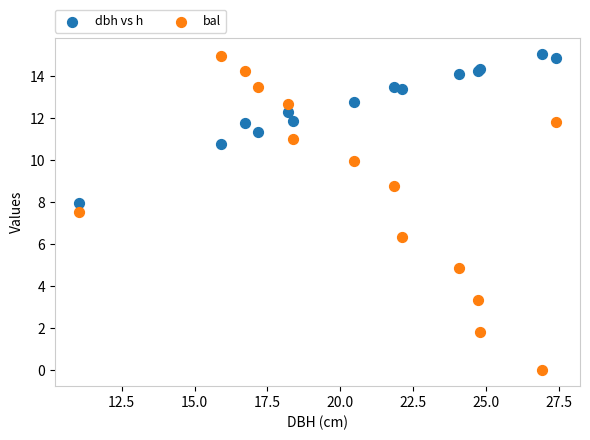

Which series has the largest Y range (max minus min)?

bal